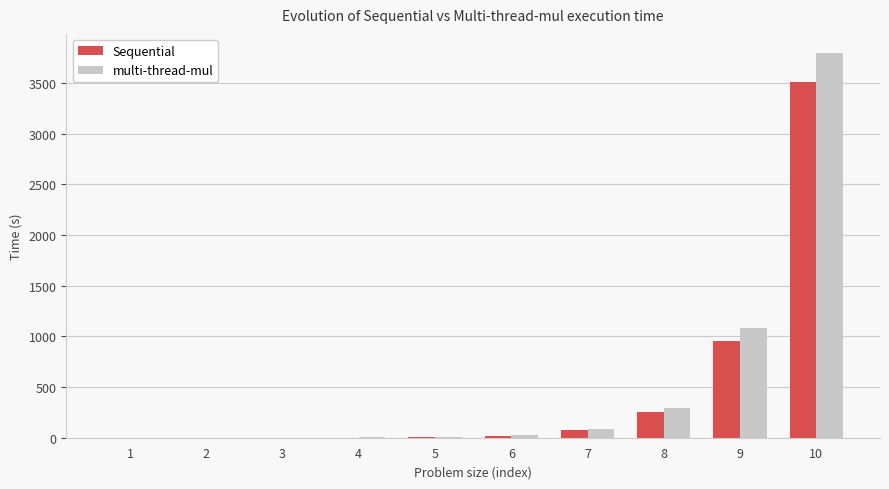

How many categories are shown in the chart?

10